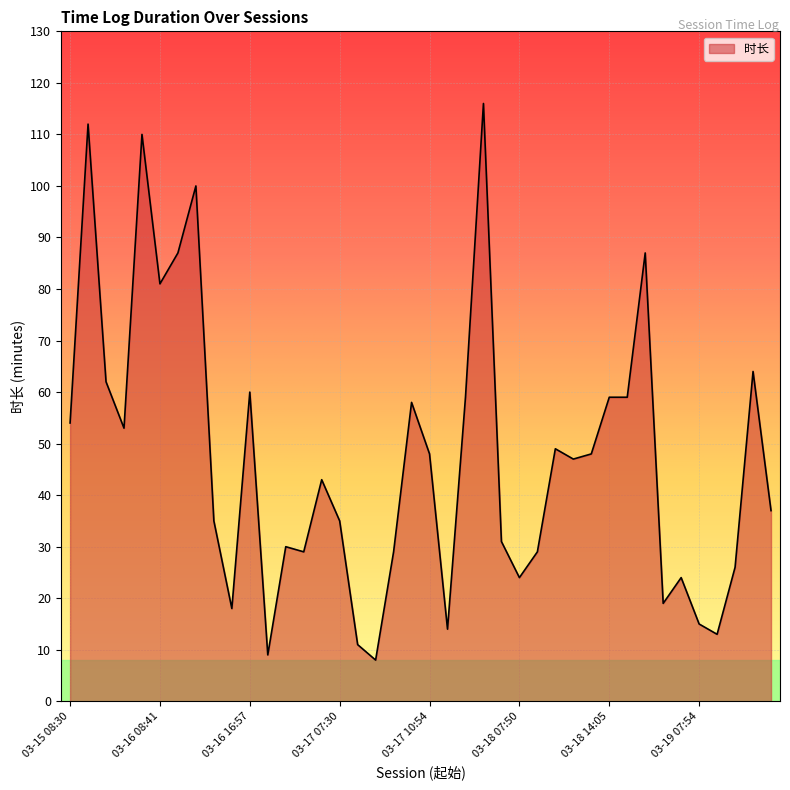

What is the greatest value displayed?

116